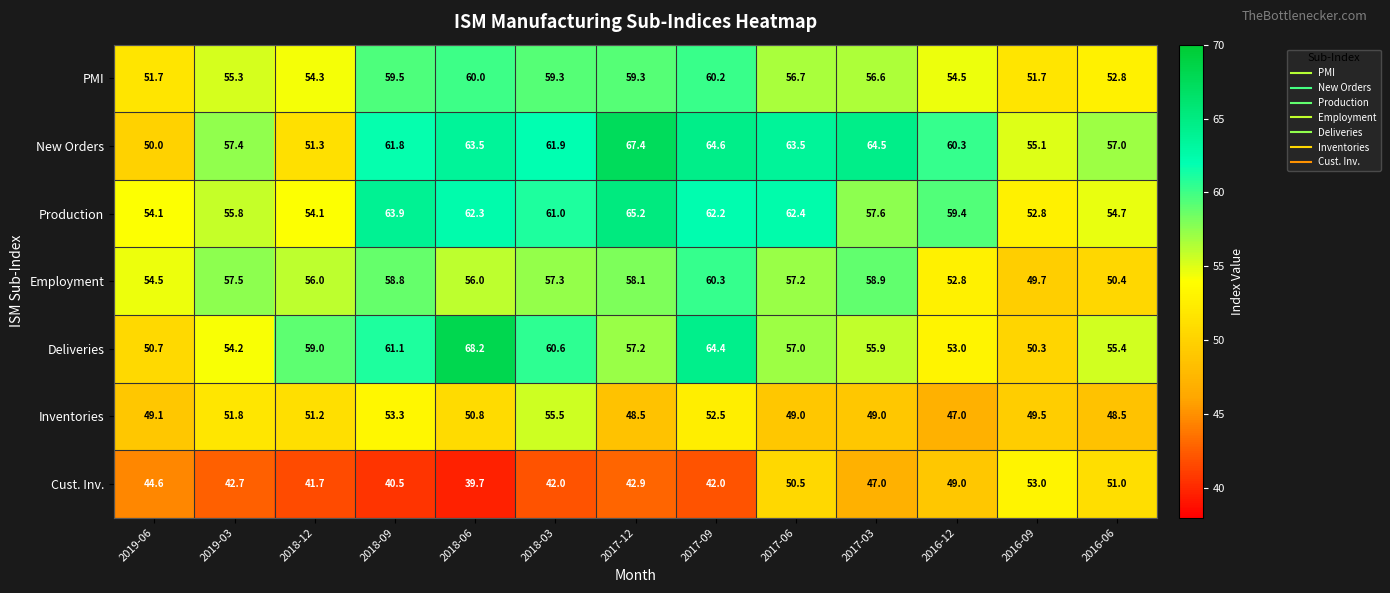

How many series are shown in this chart?

7